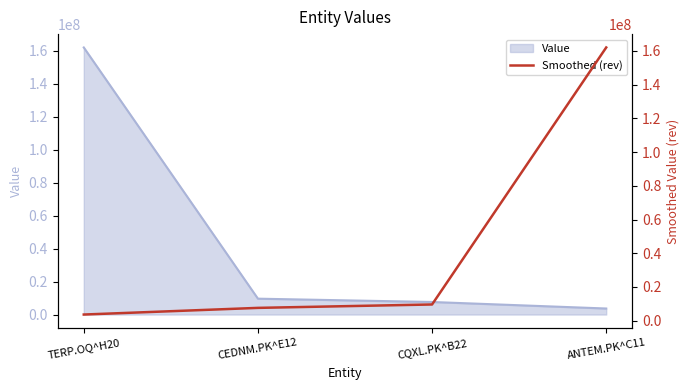

What is the label of the 2nd point from the right?

CQXL.PK^B22